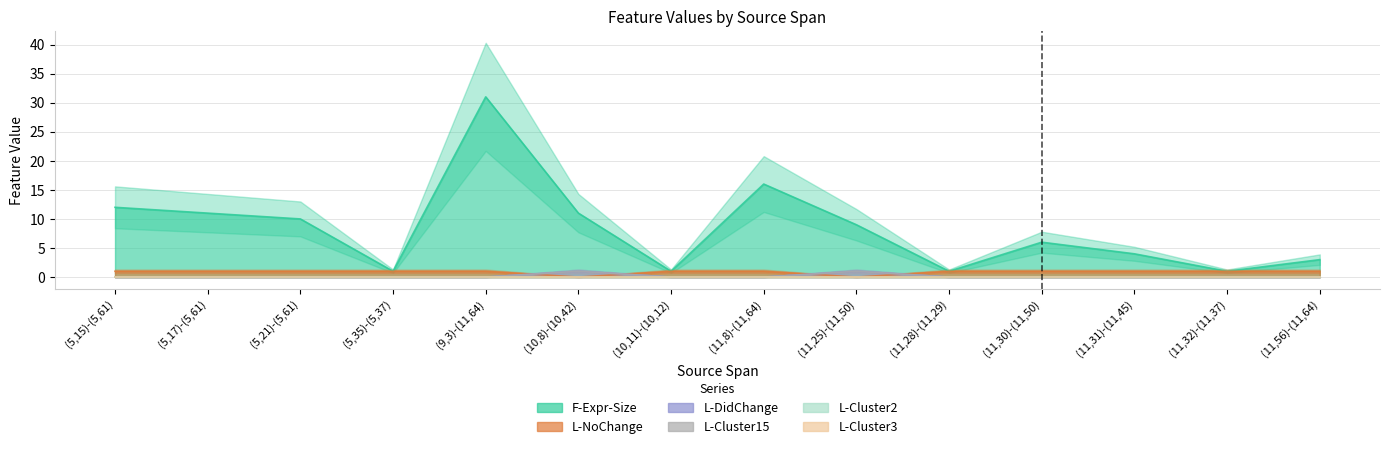

What is the label of the 1st point from the right?

(11,56)-(11,64)